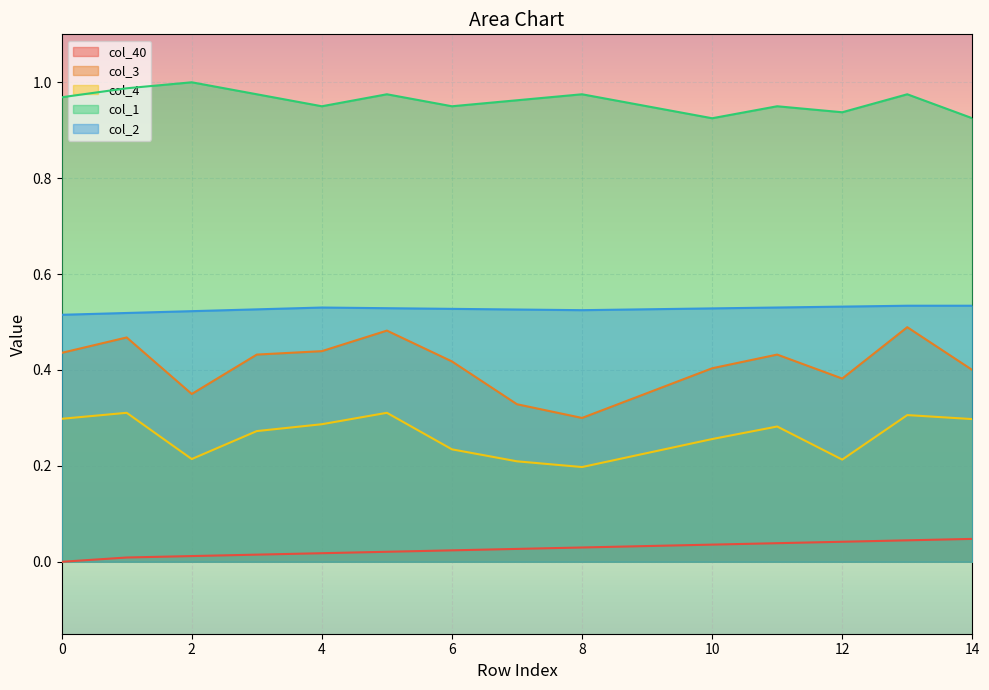

Where is the first local maximum for col_4?

1